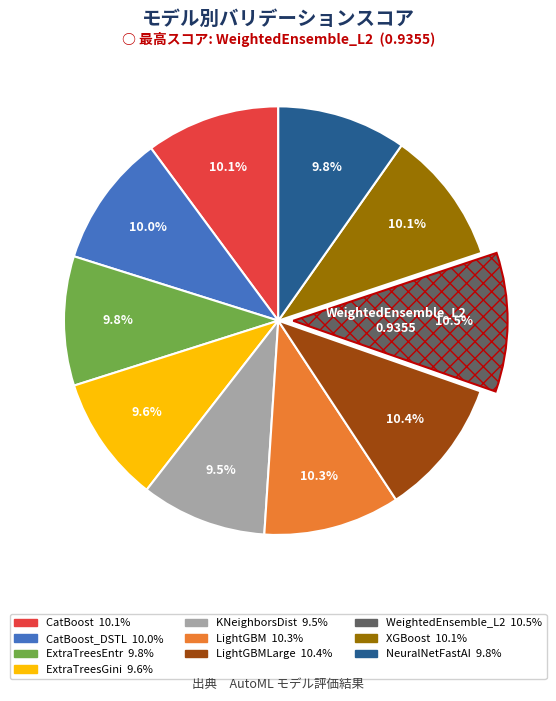

Is there any slice that represents more than half of the pie?

No